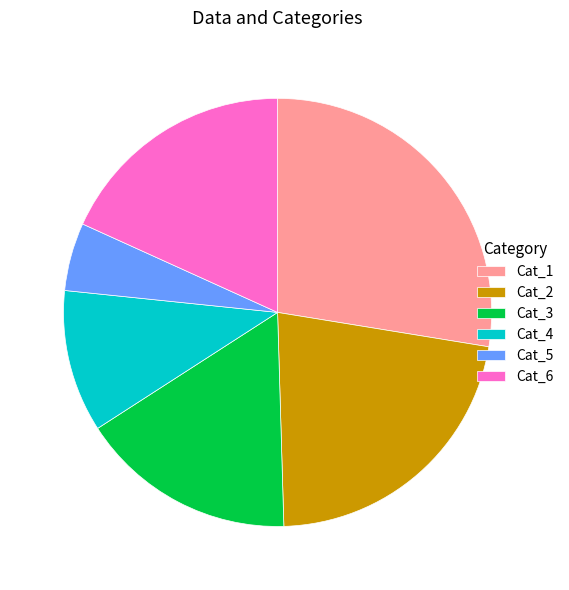

Which category has the biggest portion of the pie?

Cat_1